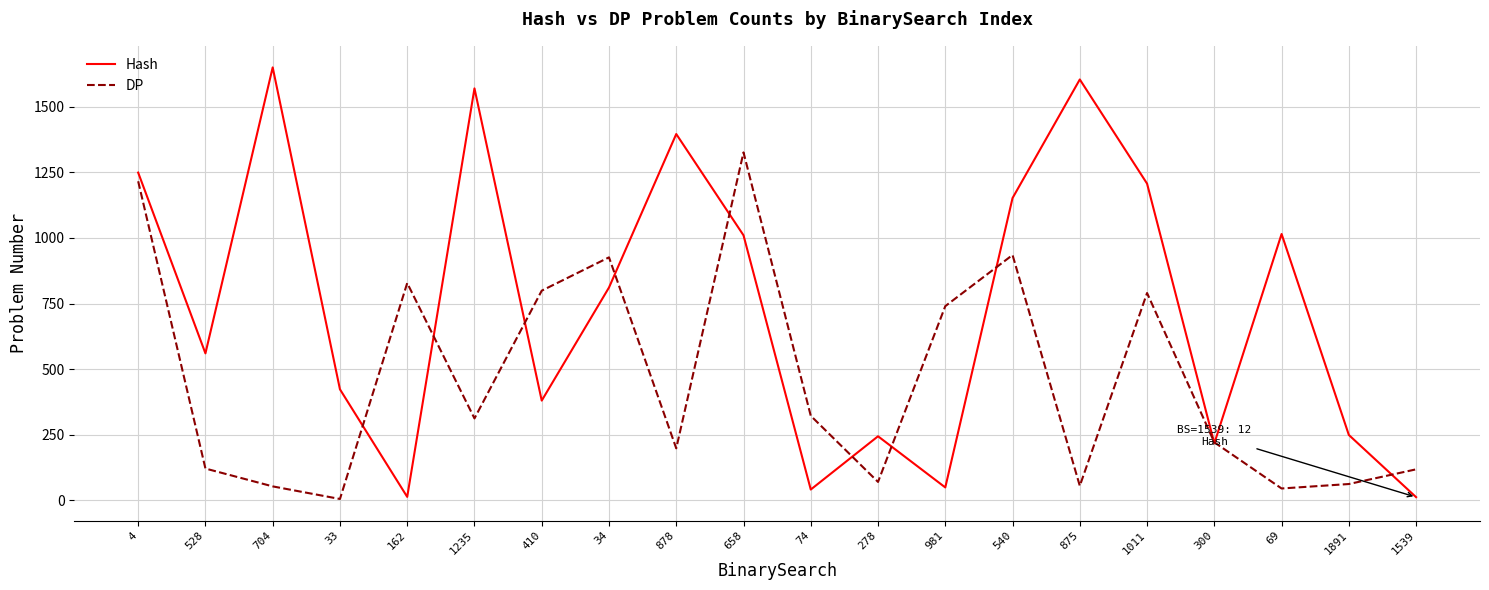

What is the sum of the DP values at 34 and 1539?

1044